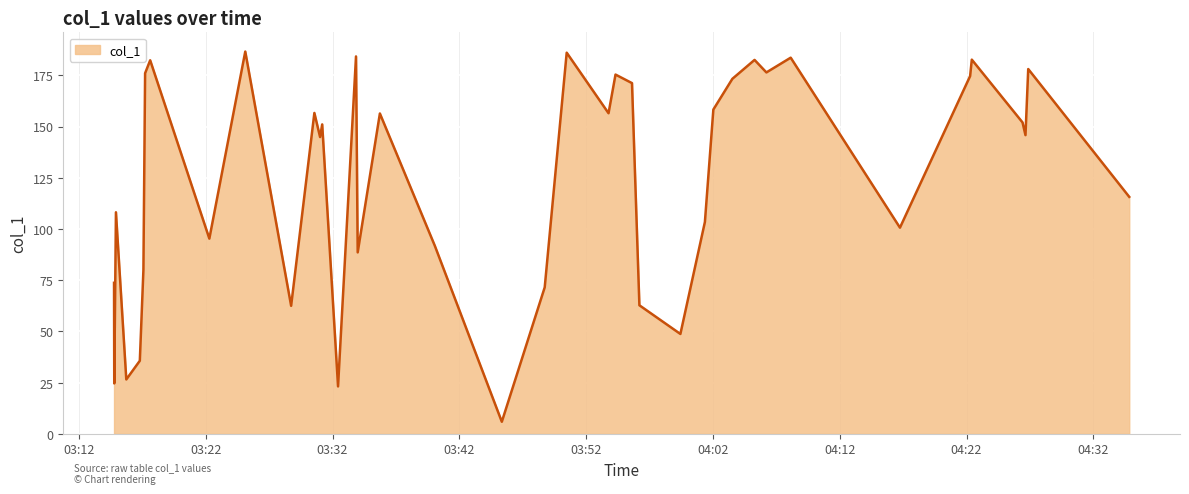

What is the minimum value shown in the chart?

5.9